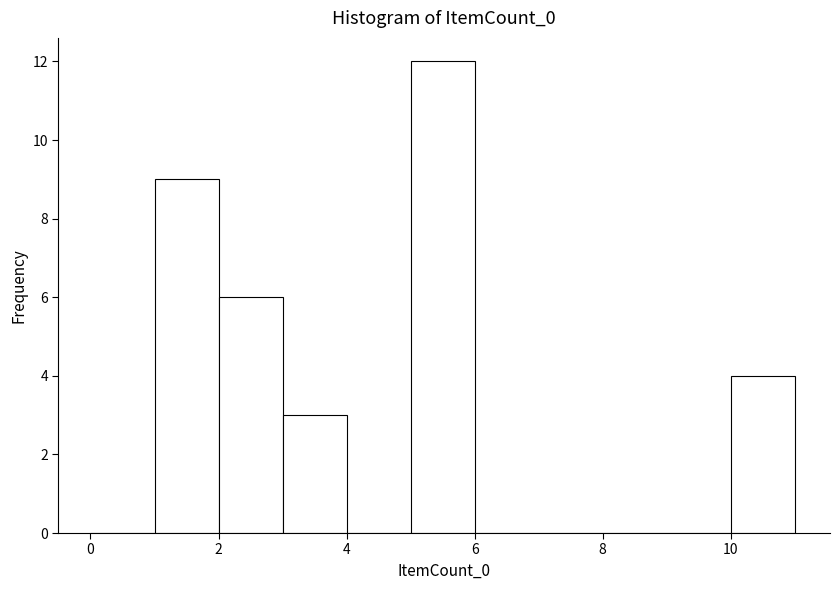

Reading left to right, list every bar in this chart as the range it spans on the x-axis followed by its height. The values are not printed on the chart, so give them approximately, as read against the axis.

0 to 1: 0
1 to 2: 9
2 to 3: 6
3 to 4: 3
4 to 5: 0
5 to 6: 12
6 to 7: 0
7 to 8: 0
8 to 9: 0
9 to 10: 0
10 to 11: 4